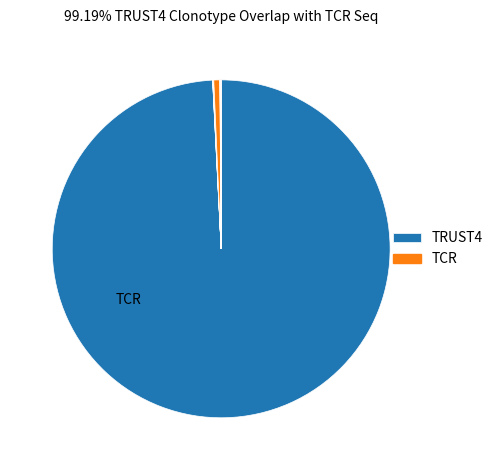

Count the number of slices in the pie.

12